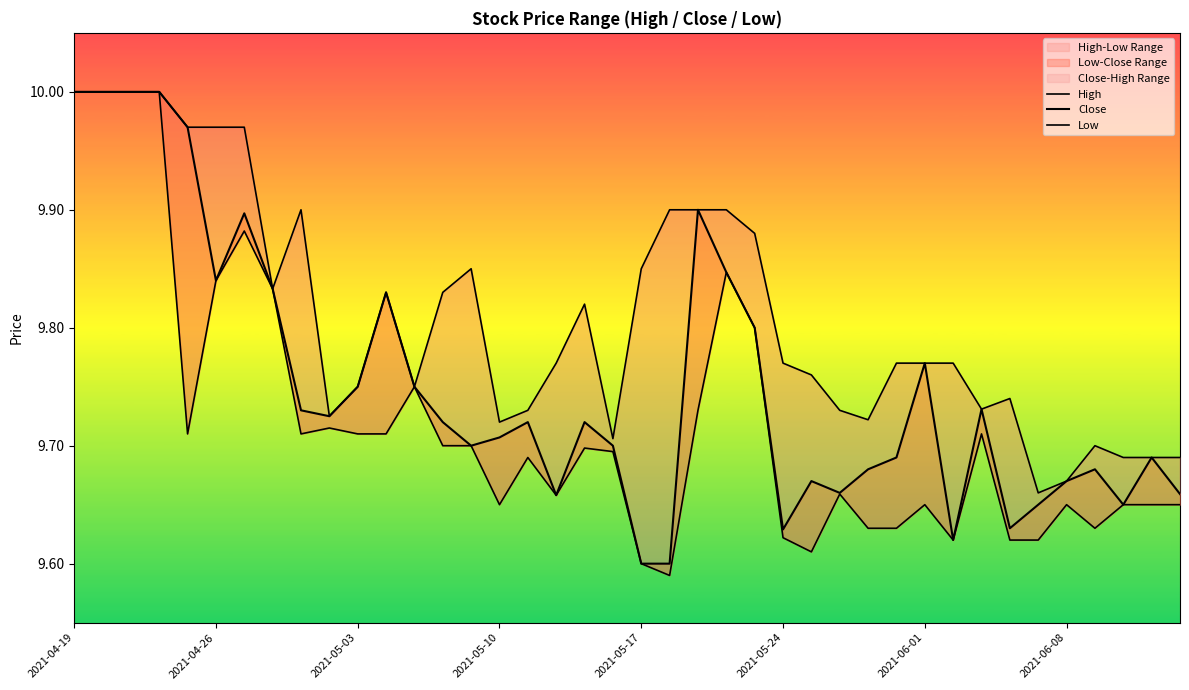

True or false: Close has more than 1 points higher than both neighbors.

True